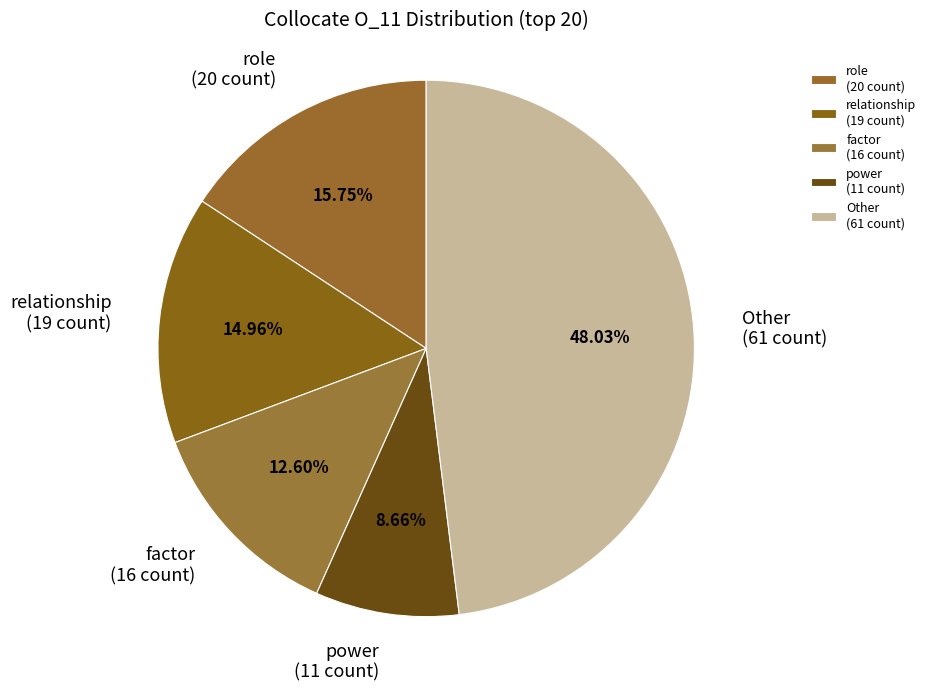

What is the largest slice in the pie chart?

Other (61 count)